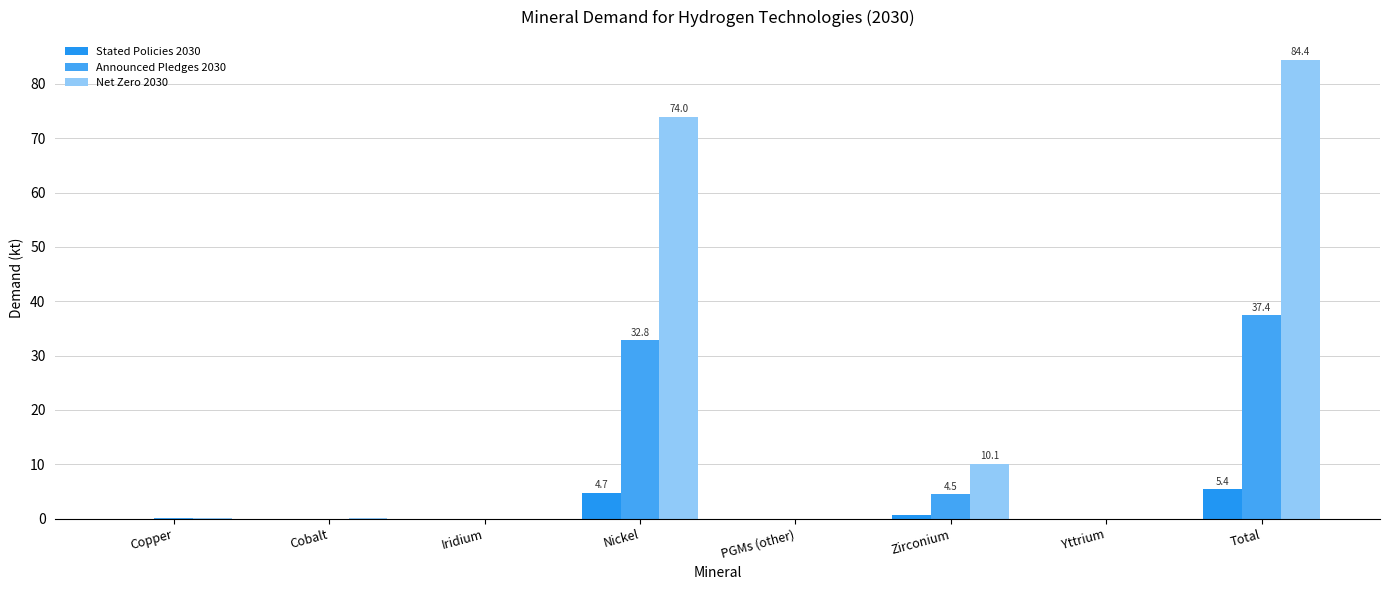

Count the number of data series in this chart.

3